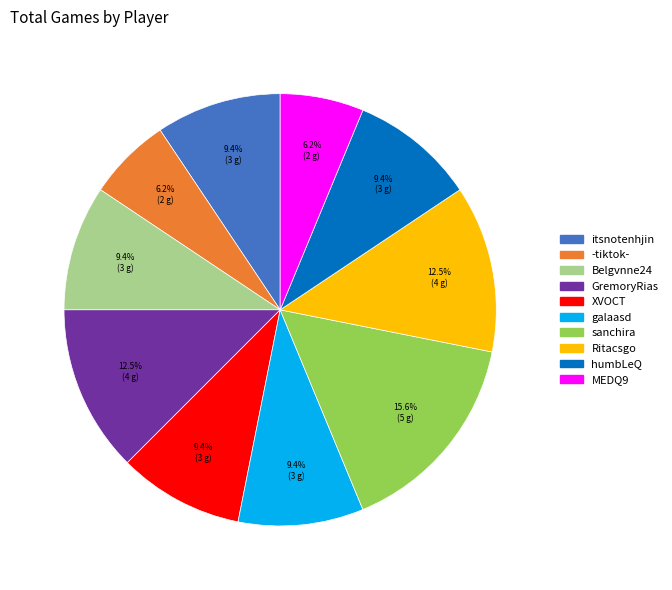

Is it true that MEDQ9 is 6% of the pie?

True